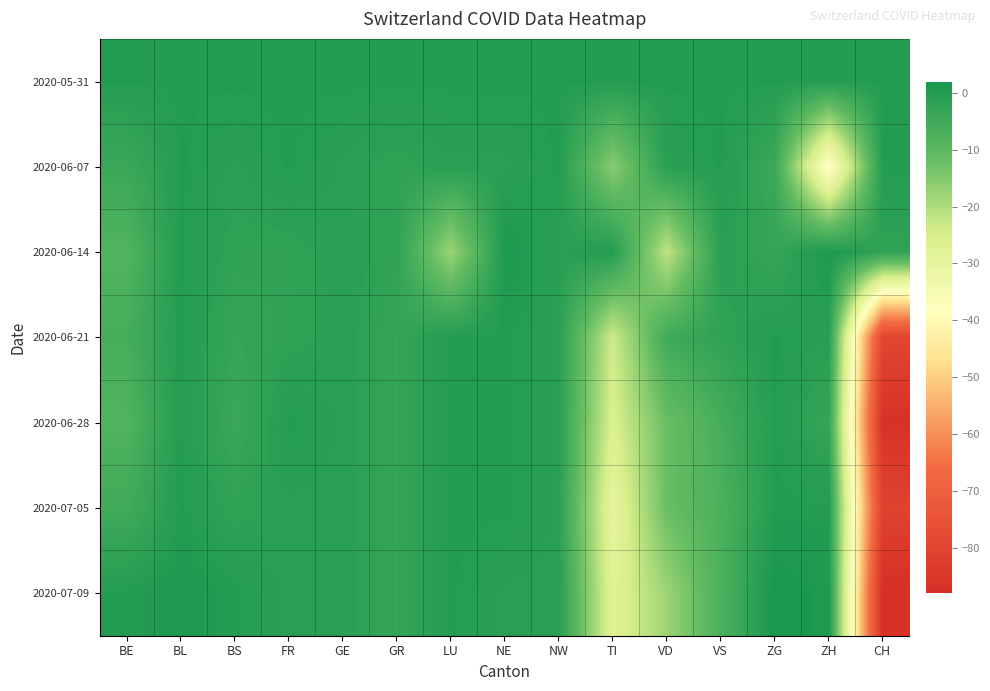

Rank the series by their maximum value, from lowest to highest.

2020-05-31, 2020-06-07, 2020-06-21, 2020-06-28, 2020-07-05, 2020-06-14, 2020-07-09